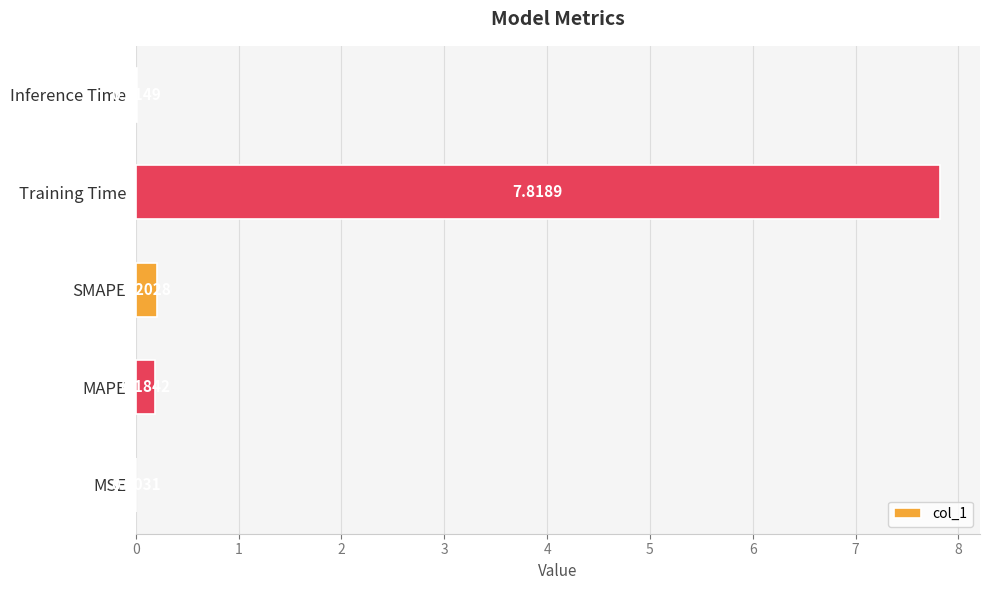

Are the bars horizontal?

Yes